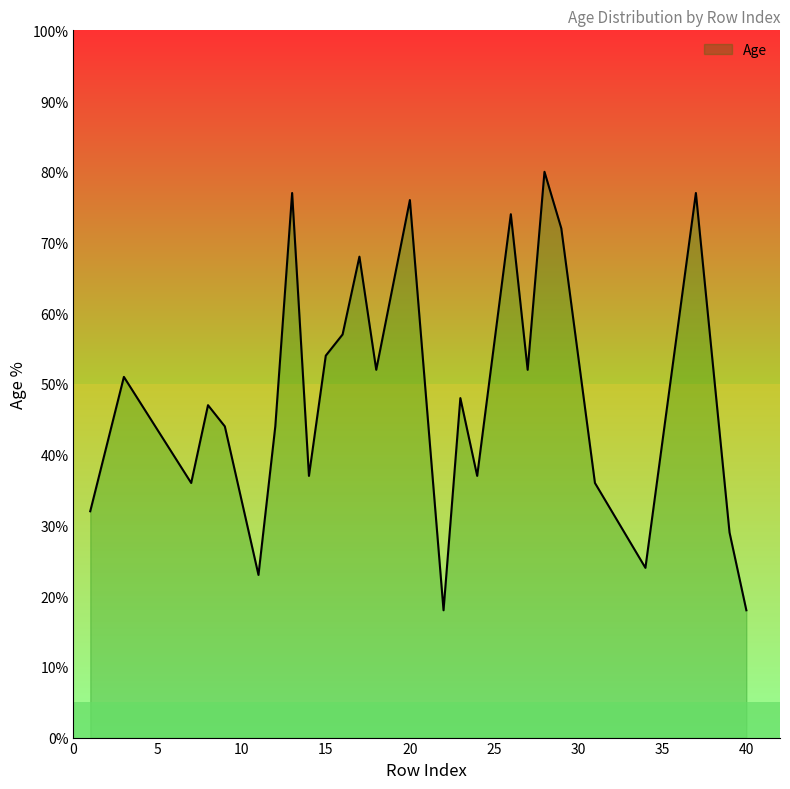

What is the minimum value shown in the chart?

18.0